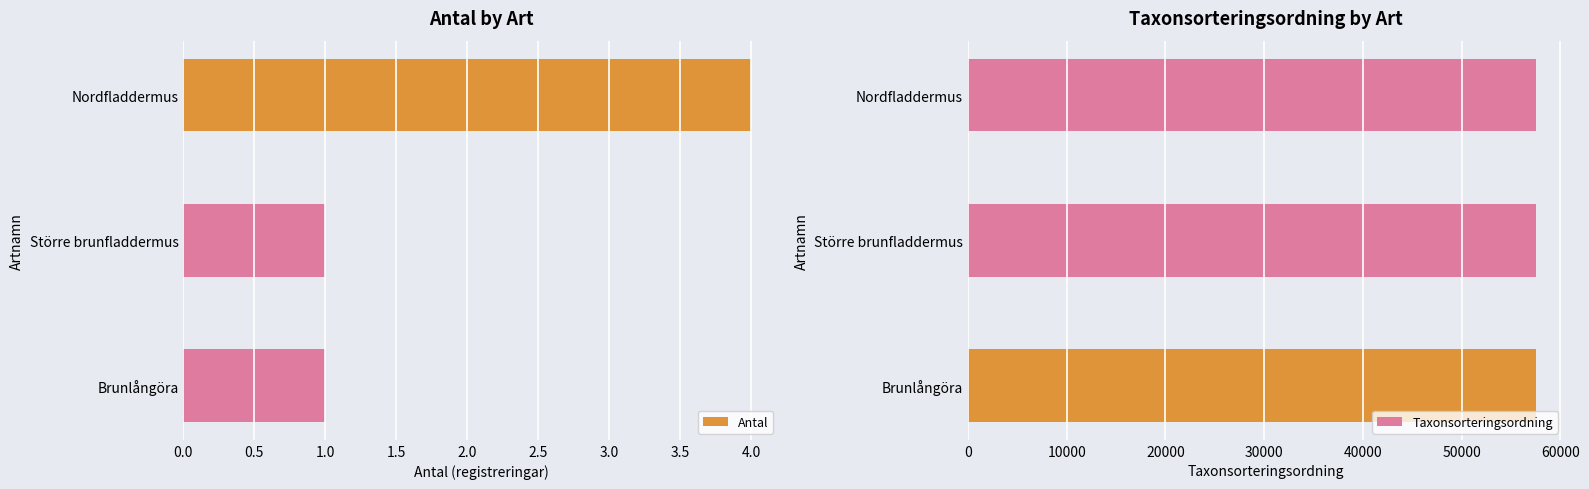

At how many categories does at least one series exceed 33054?

3